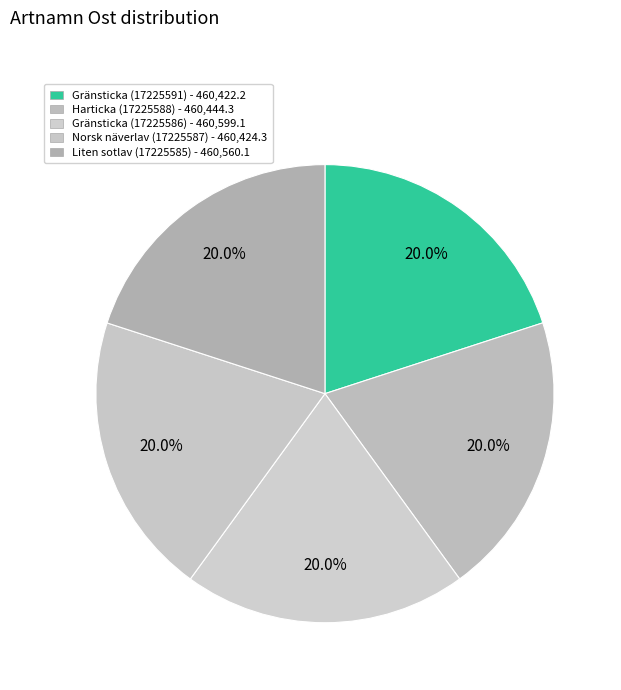

Combined, do Gränsticka (17225586) and Norsk näverlav (17225587) account for over 50%?

No